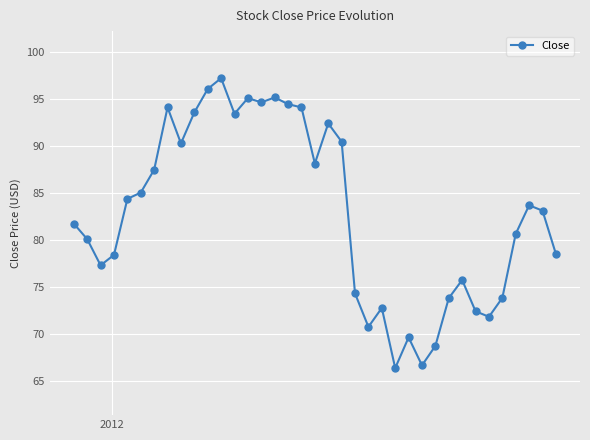

True or false: the data has more than 2 interior local peaks.

True